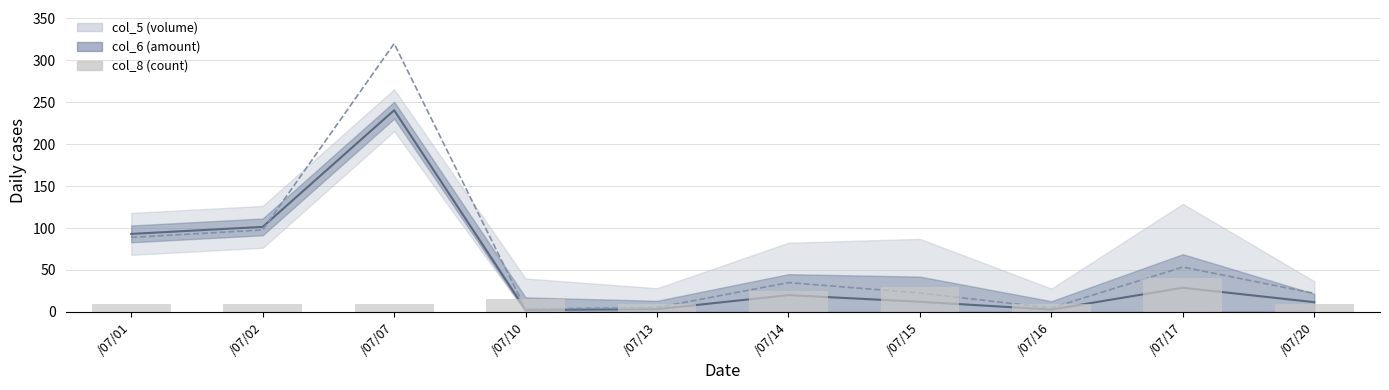

What is the average value of the col_8 (count) series?

17.0